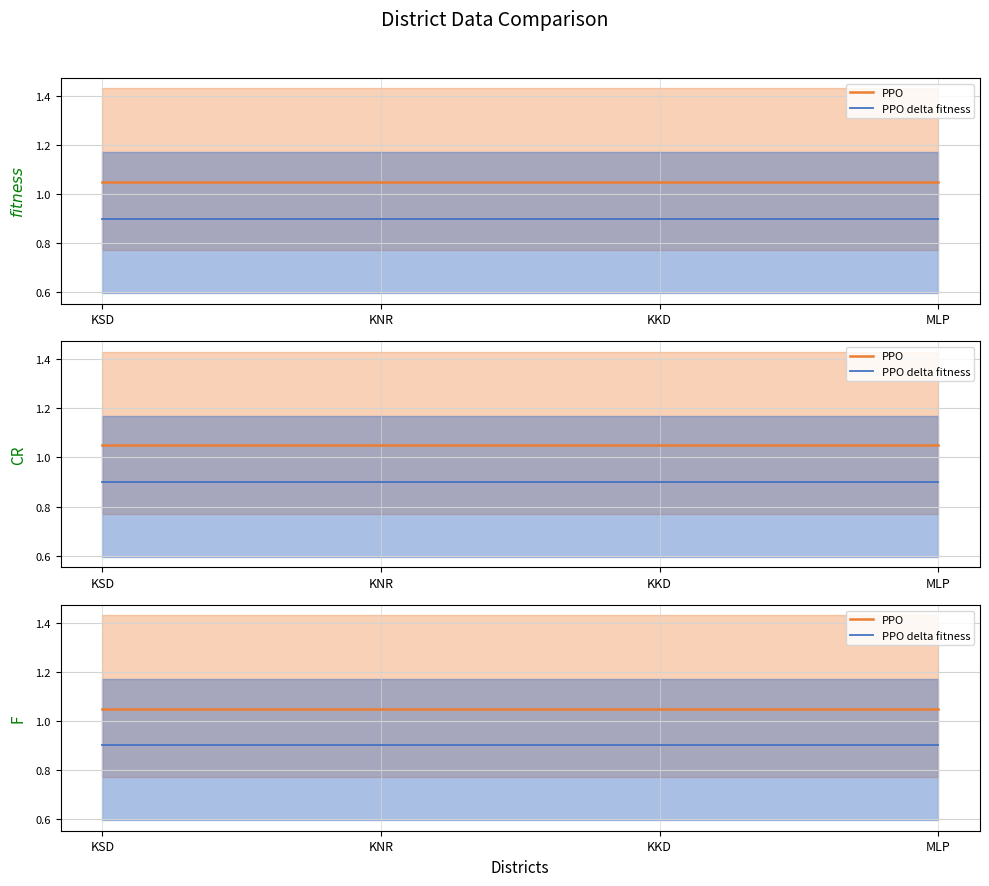

What value does the PPO series have at KNR?

1.1